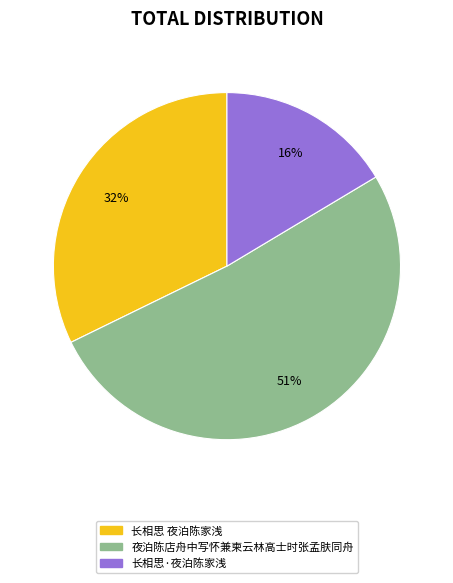

What is the largest slice in the pie chart?

夜泊陈店舟中写怀兼柬云林高士时张孟肤同舟